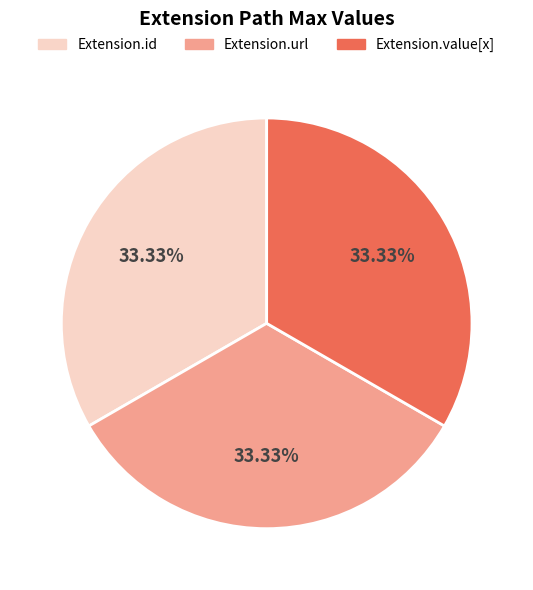

Is there a majority slice in this chart?

No